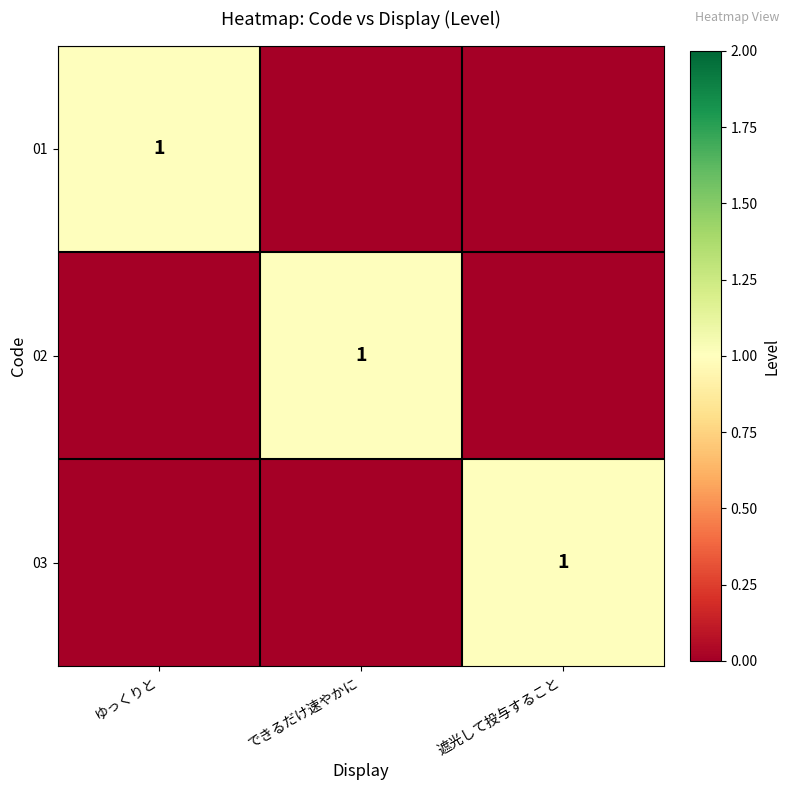

The value of 01 at ゆっくりと is 2. True or false?

False